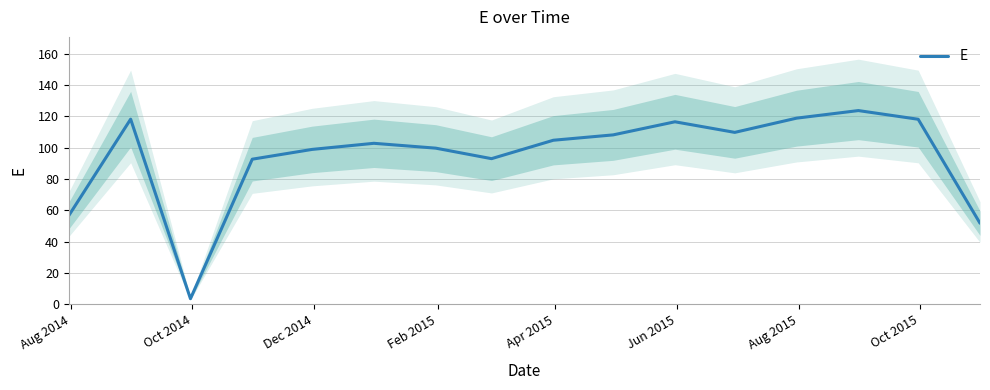

What is the maximum value shown in the chart?

123.8